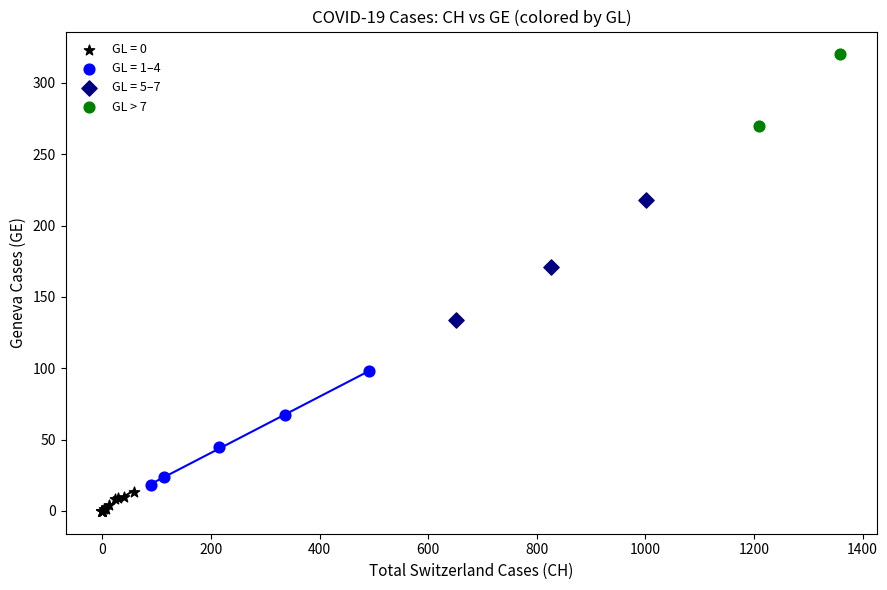

What are all the series names shown in the legend?

GL = 0, GL = 1–4, GL = 5–7, GL > 7